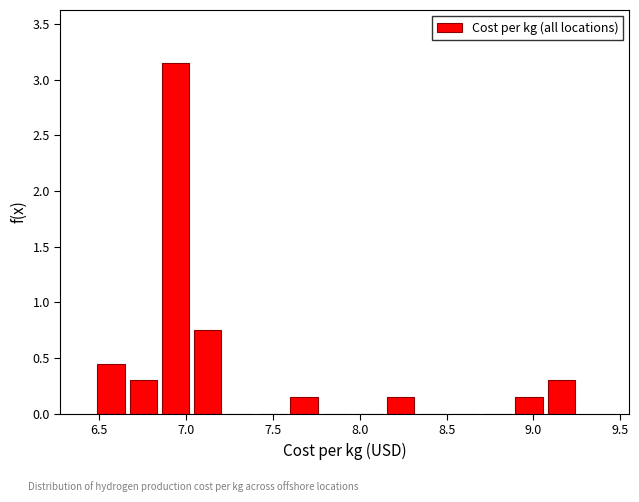

Read against the x-axis, roughly where is the centre of the tallest bar?

6.95